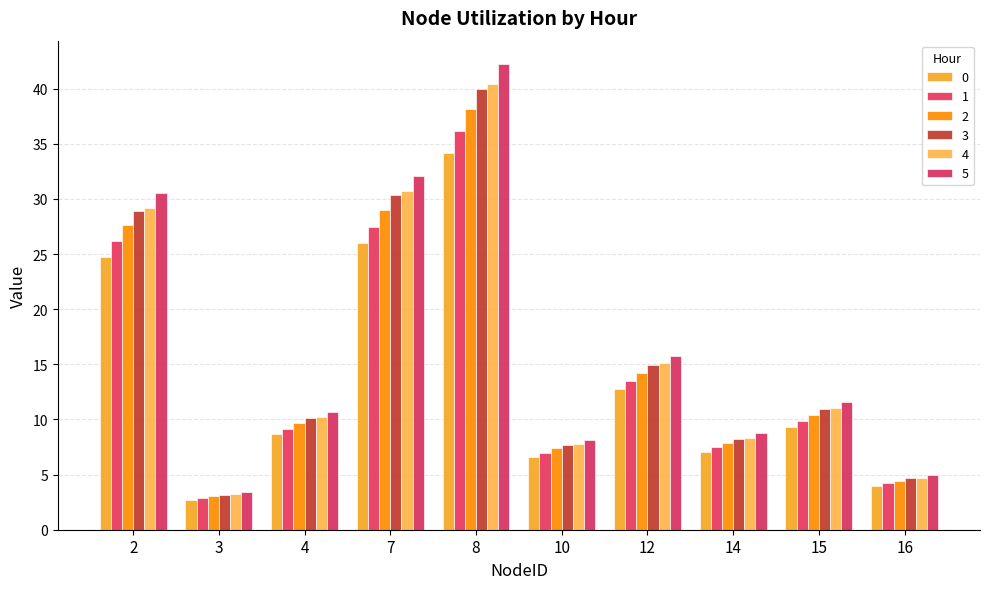

How many data points does each series have?

10